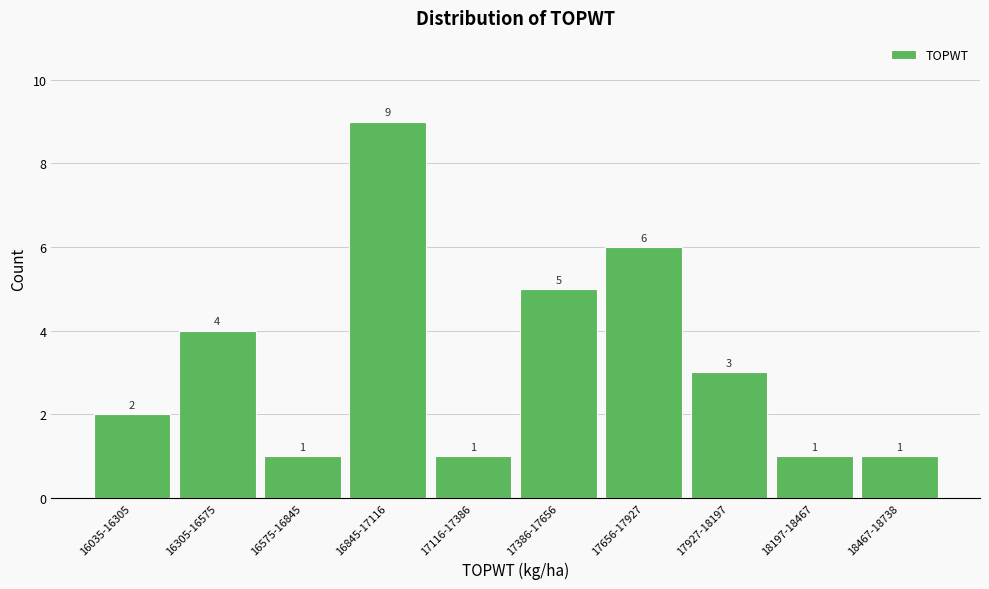

Reading left to right, what are all the values shown in this chart?

16035-16305=2	16305-16575=4	16575-16845=1	16845-17116=9	17116-17386=1	17386-17656=5	17656-17927=6	17927-18197=3	18197-18467=1	18467-18738=1